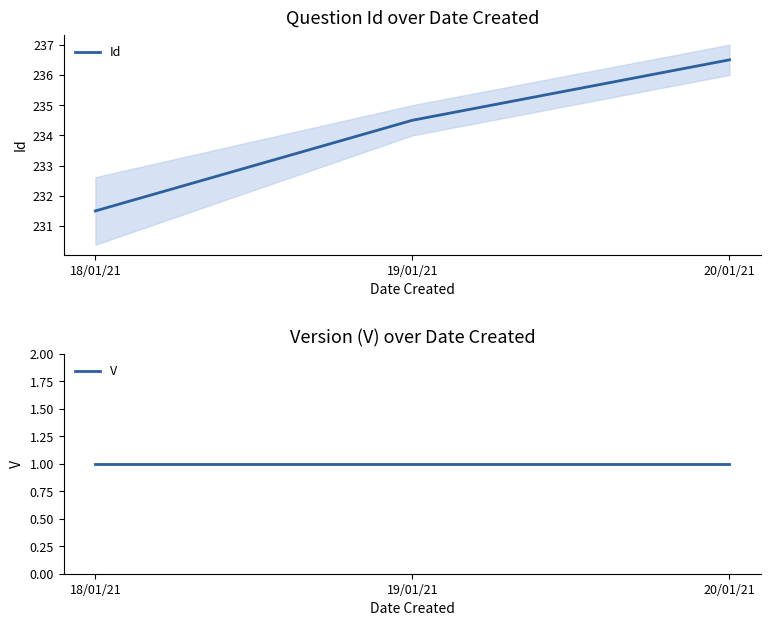

Which category has the highest value in the Id series?

20/01/21